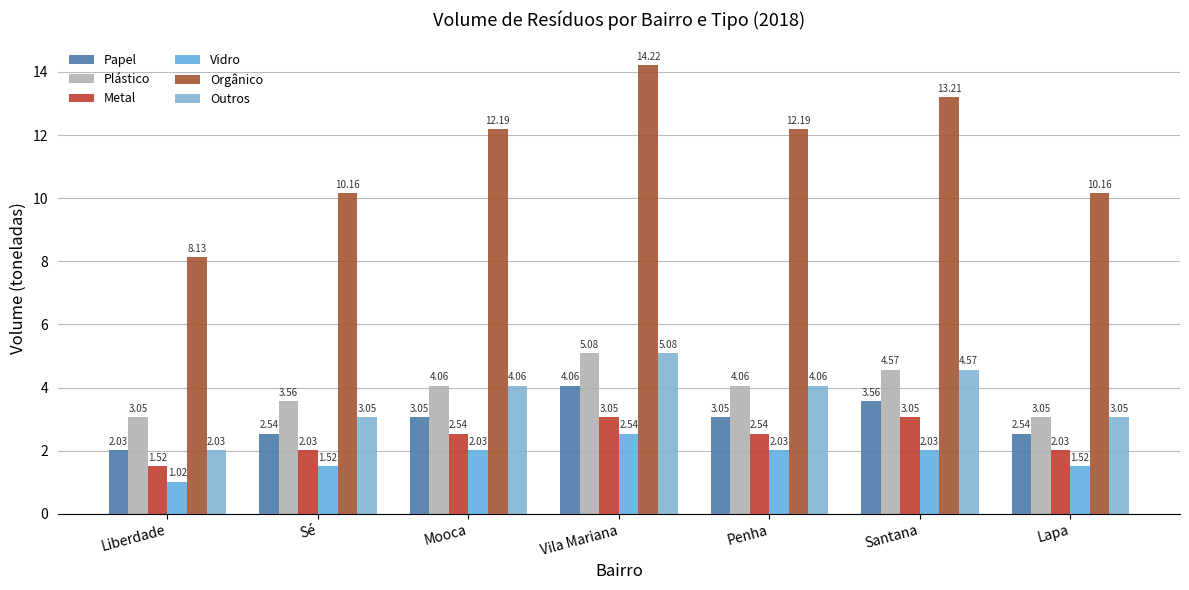

The Orgânico series shows 8.1 at Liberdade. True or false?

True